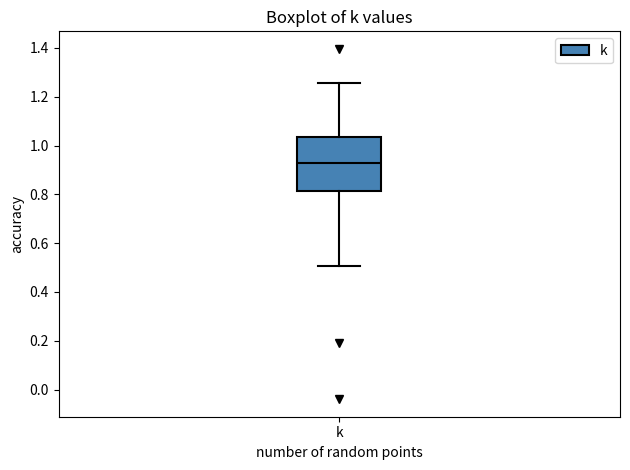

Transcribe this box plot: give where the median line is, the range the box spans, and where the two whiskers end, as read against the y-axis. The values are not printed on the chart, so give them approximately, as read against the axis.

median 0.92, box 0.82 to 1.04, whiskers 0.50 to 1.26